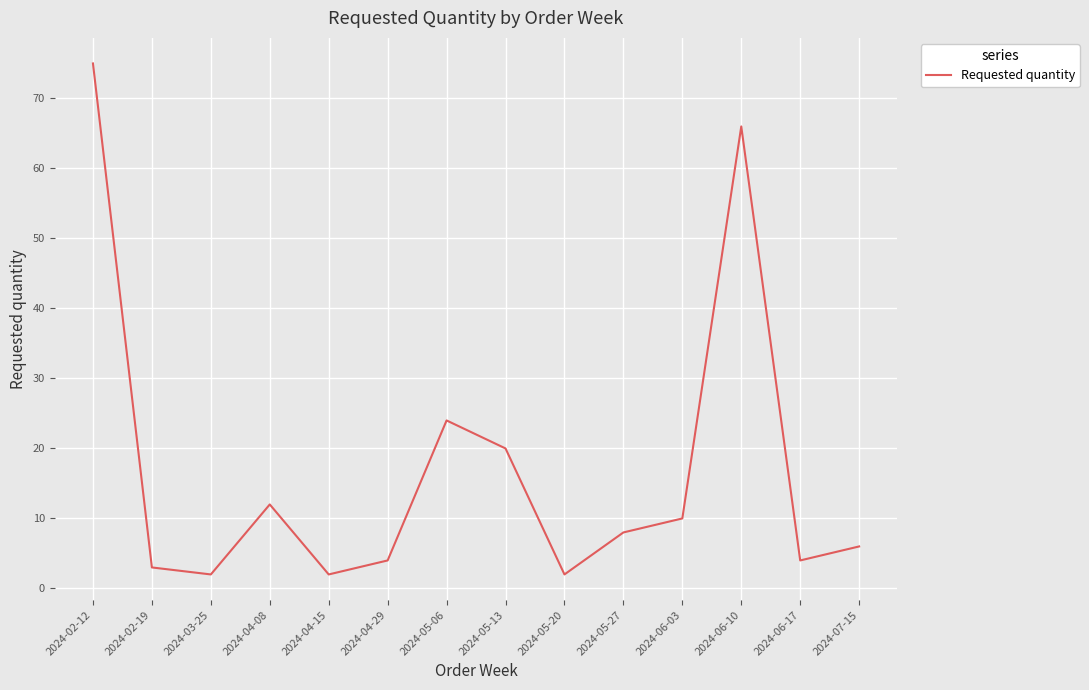

How many lines are shown in the chart?

1